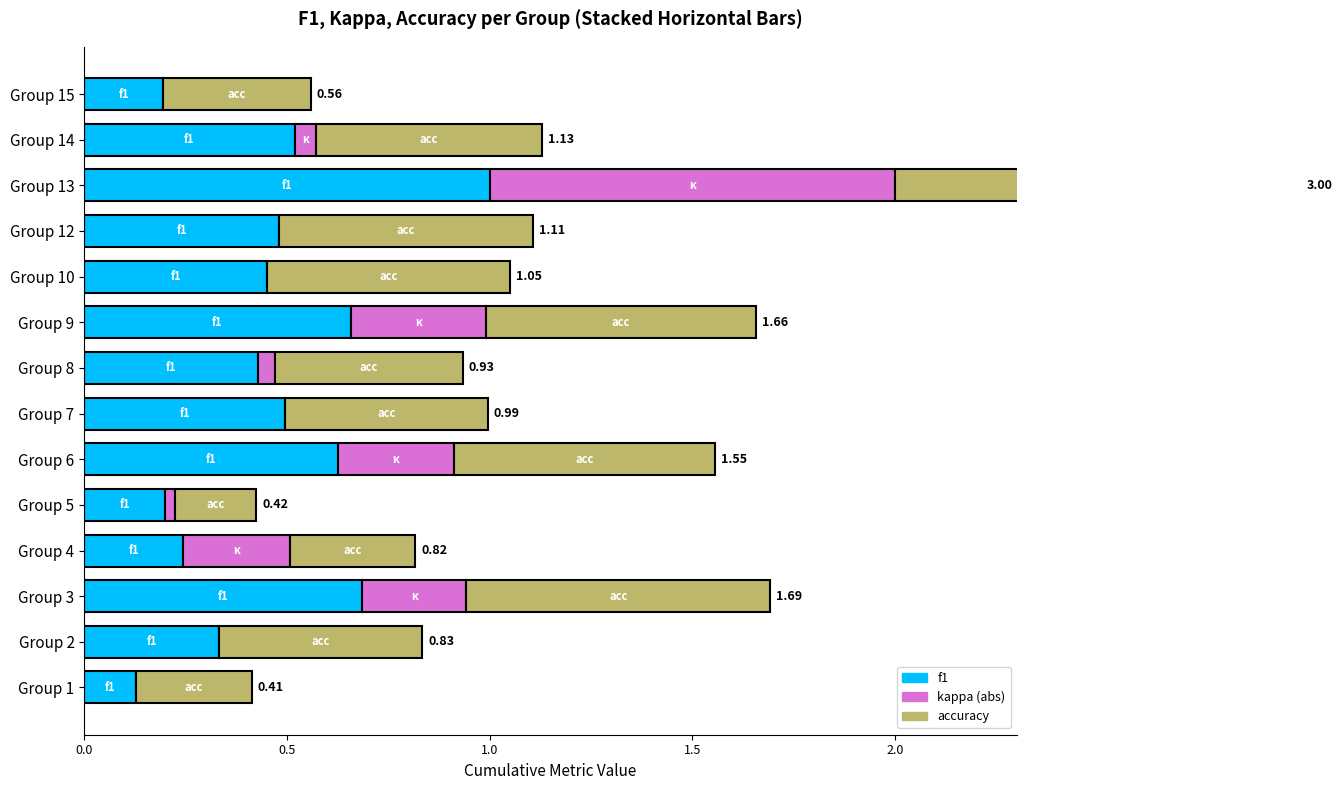

The f1 series shows 0.4 at Group 3. True or false?

False